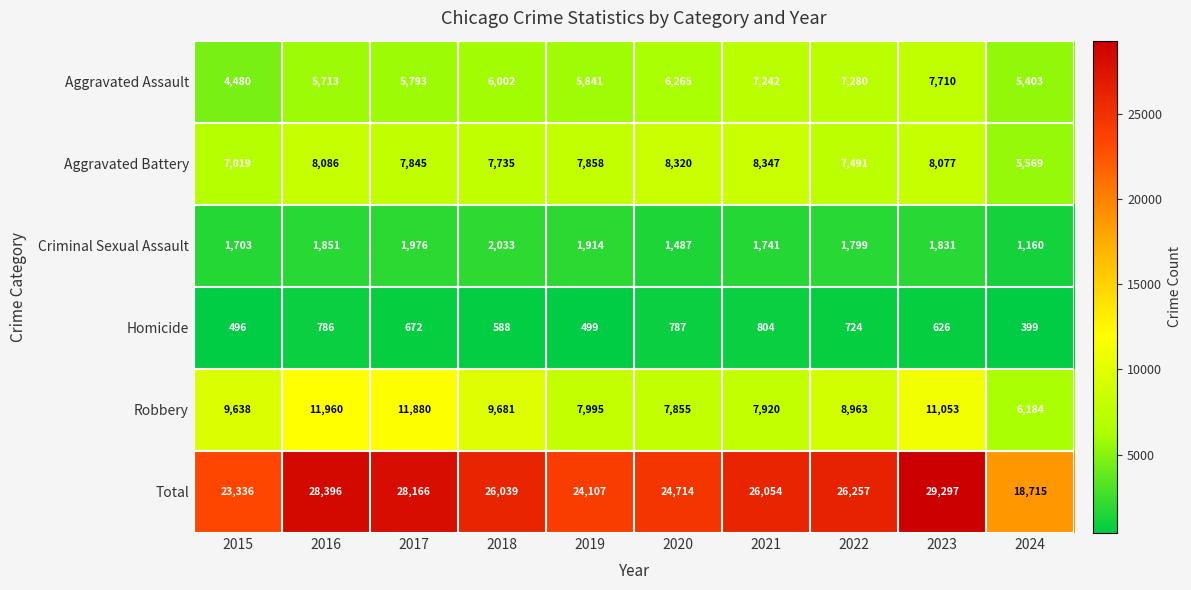

What is the difference between the Total values at 2024 and 2015?

4621